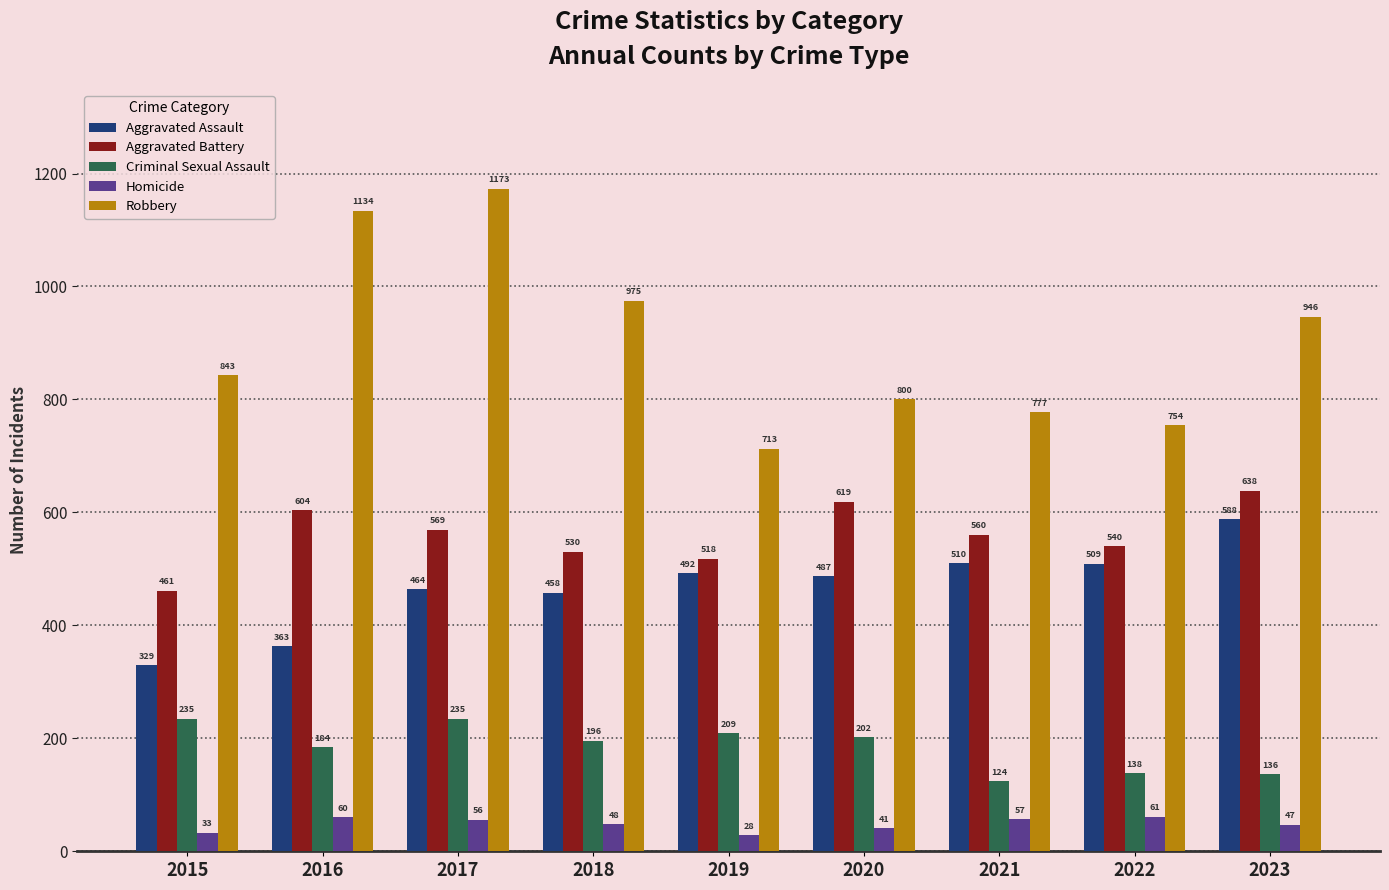

At which label is Criminal Sexual Assault closest to 179?

2016